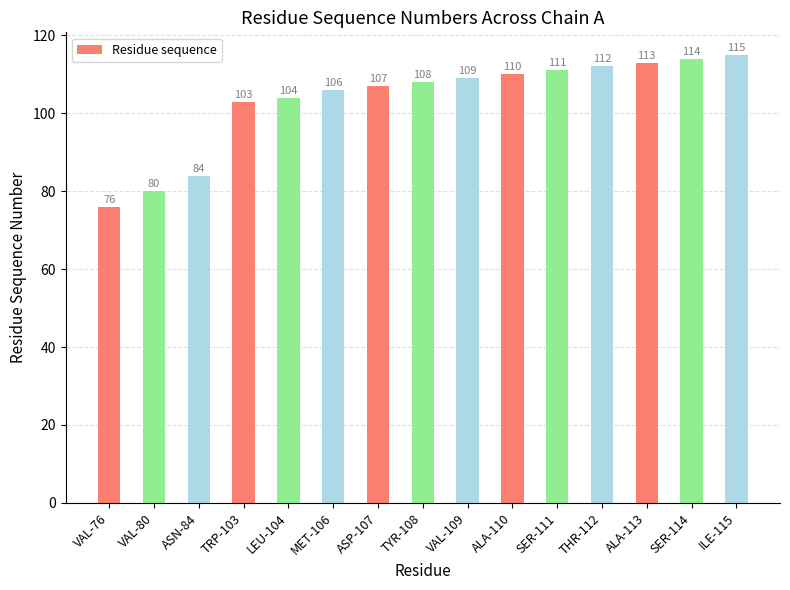

Rank the categories by value from lowest to highest.

VAL-76, VAL-80, ASN-84, TRP-103, LEU-104, MET-106, ASP-107, TYR-108, VAL-109, ALA-110, SER-111, THR-112, ALA-113, SER-114, ILE-115